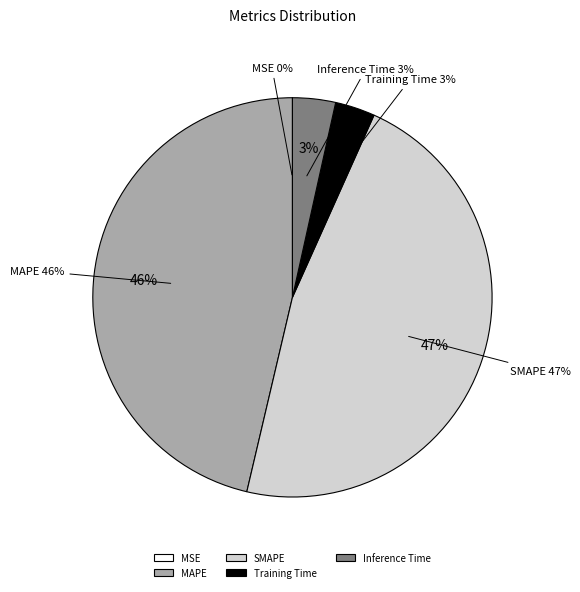

How many slices are in this pie chart?

5